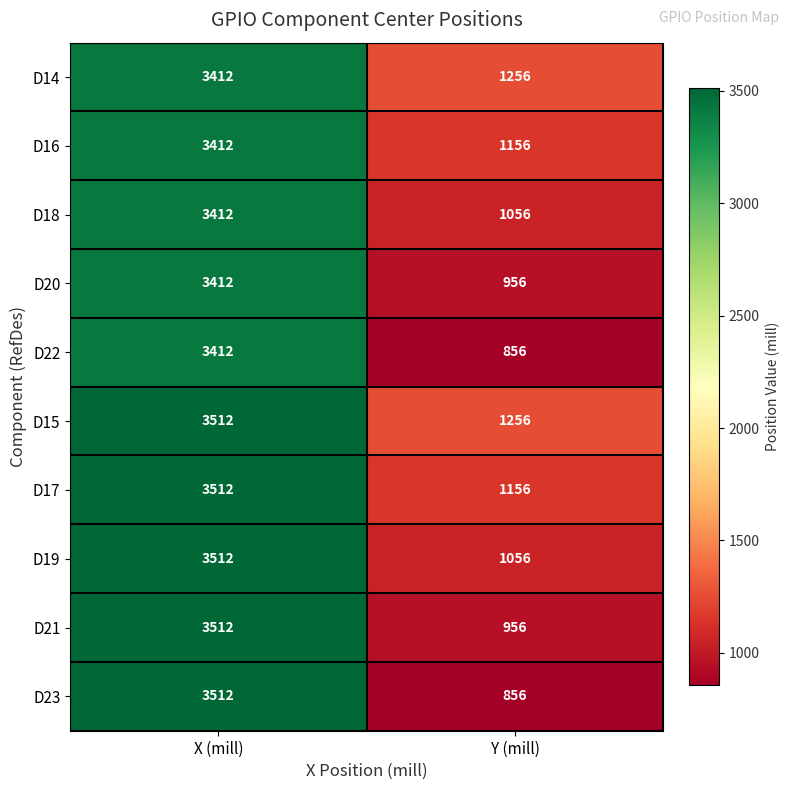

What is the average value of the D22 series?

2134